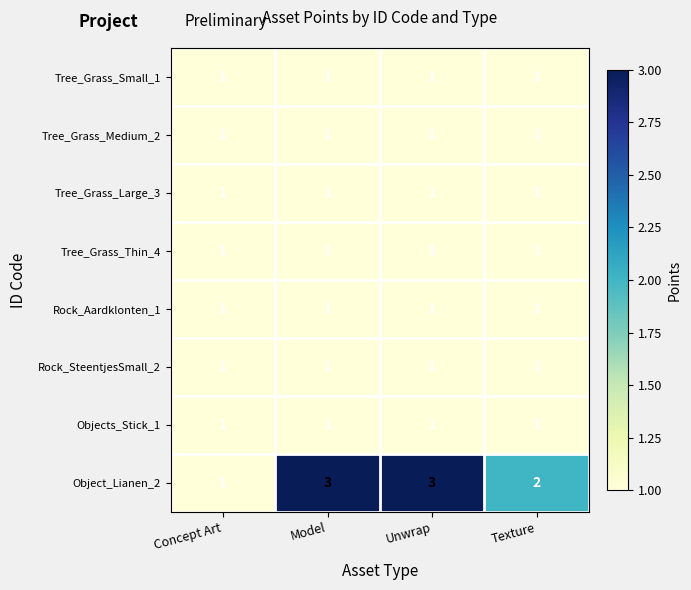

What is the maximum value shown in the chart?

3